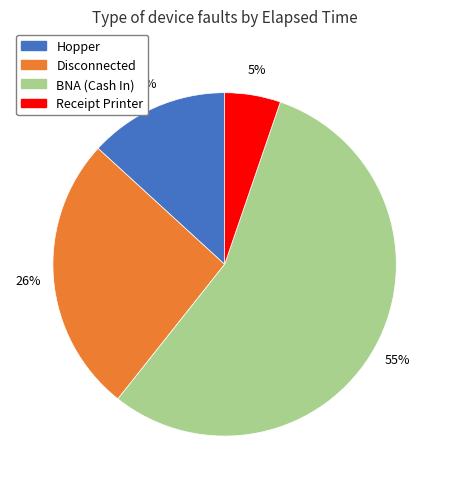

To the nearest percent, what is the average slice percentage?

25%